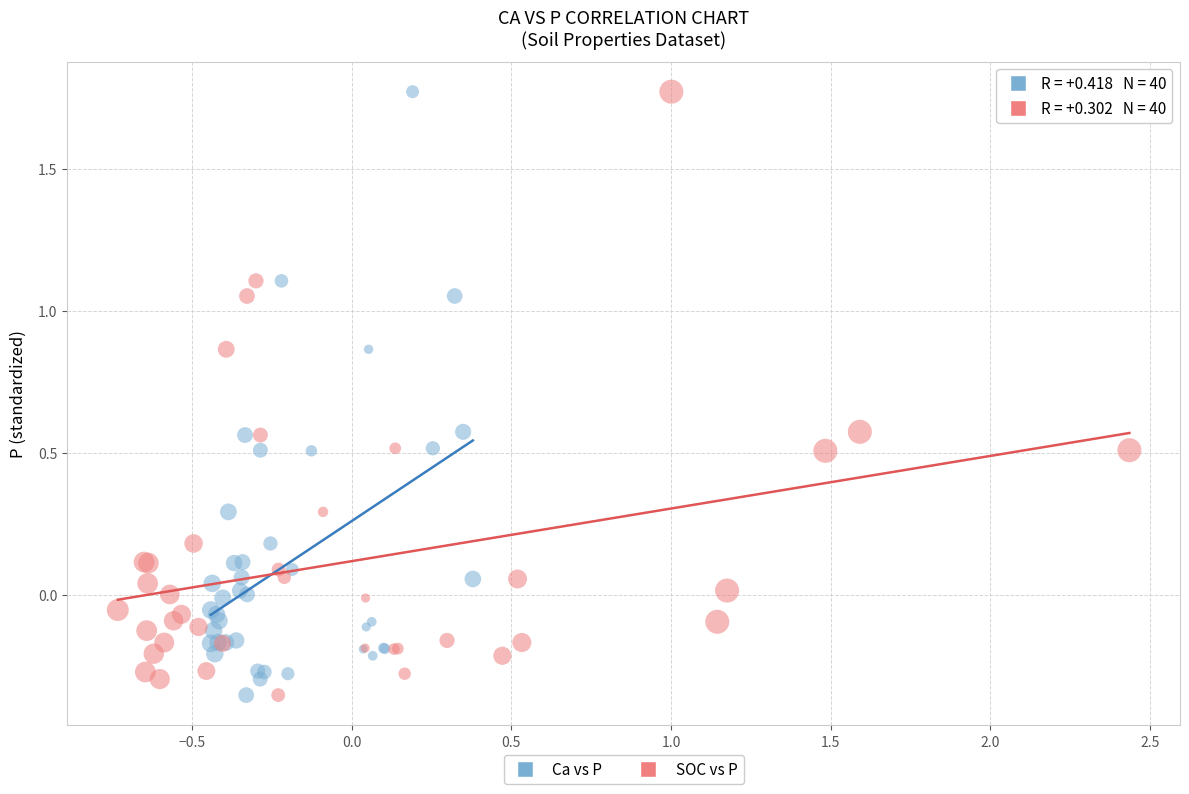

What are all the series names shown in the legend?

Ca vs P, SOC vs P